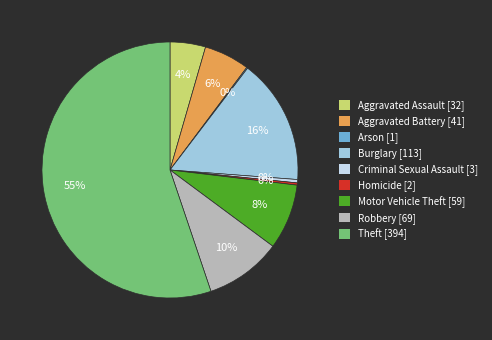

Approximately how many times larger is the value at Aggravated Assault [32] compared to Criminal Sexual Assault [3]?

10.7